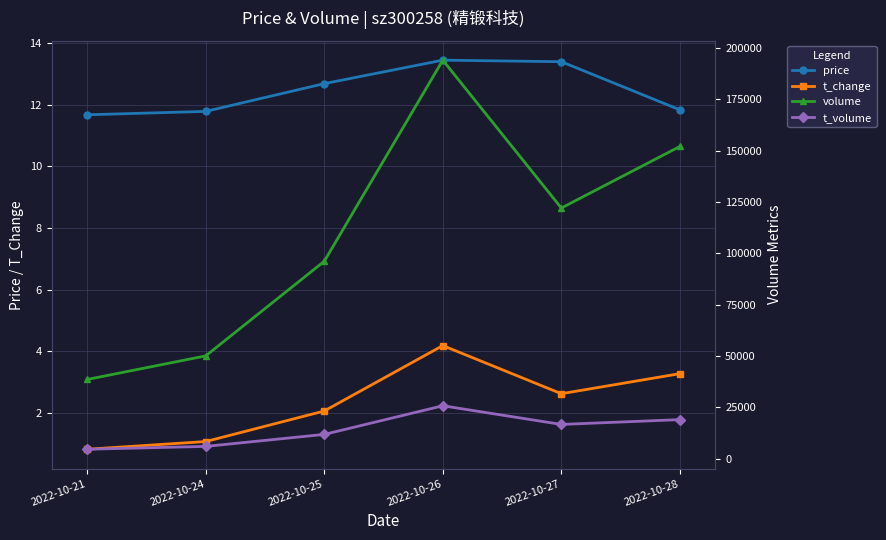

True or false: t_volume and t_change cross at least once.

False